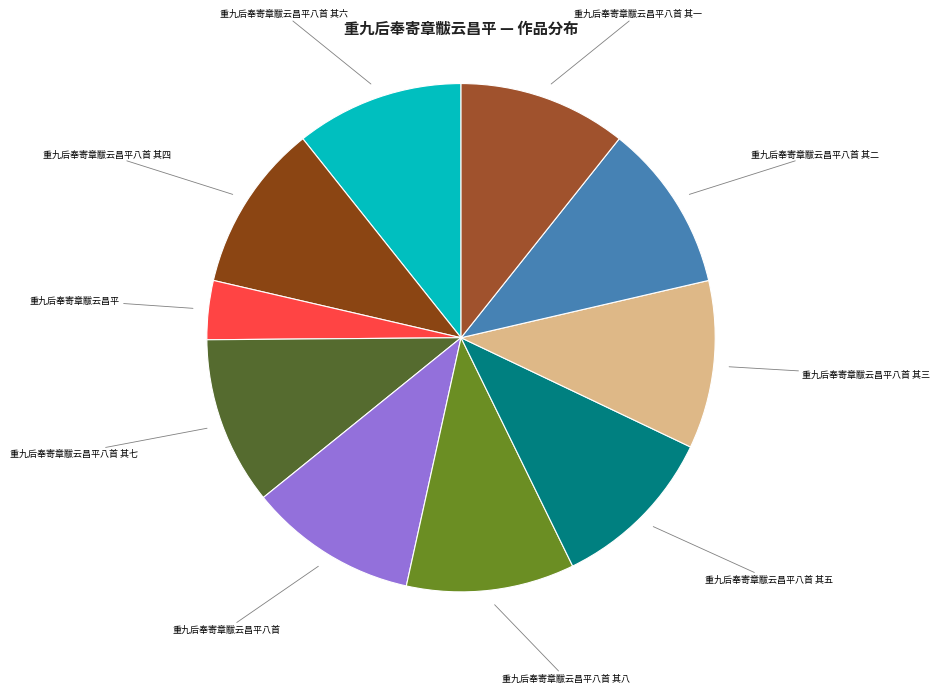

How many segments does this pie chart have?

10